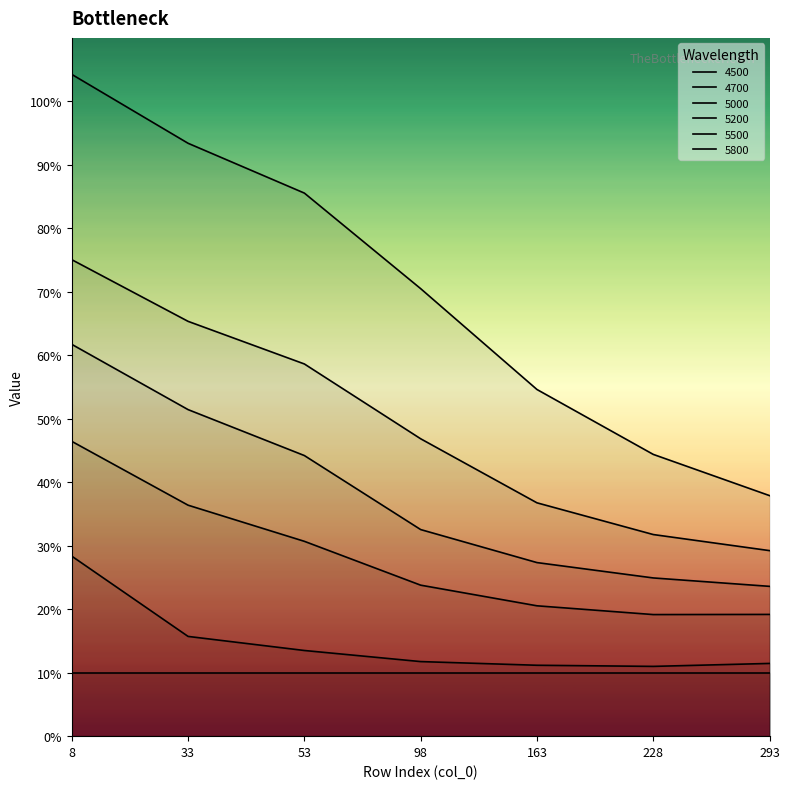

True or false: 4700 has more than 2 interior local peaks.

False